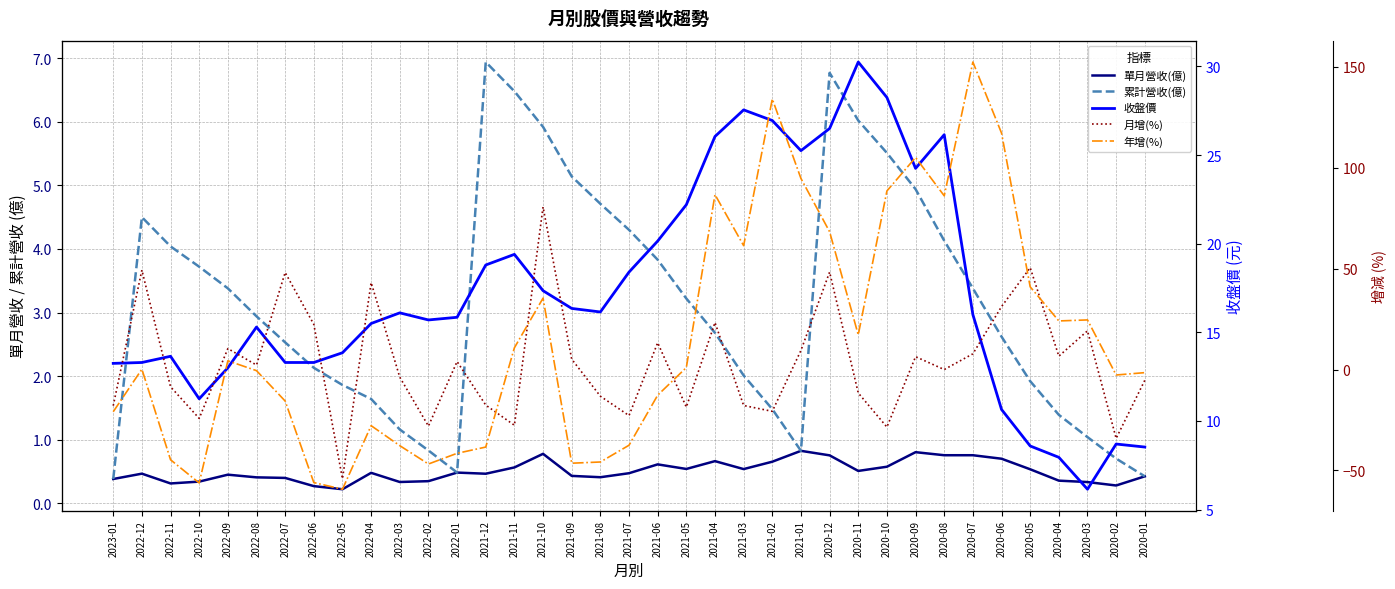

The value of 累計營收(億) at 2022-02 is 0.8. True or false?

True